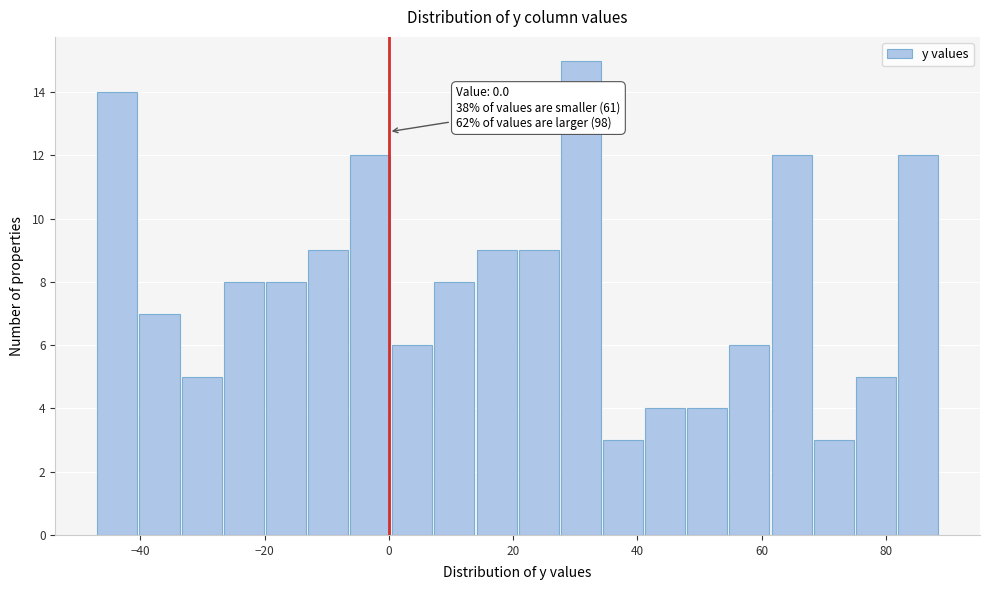

Around what value on the x-axis is the tallest bar? Give the approximate position of its centre, as read against the axis.

30